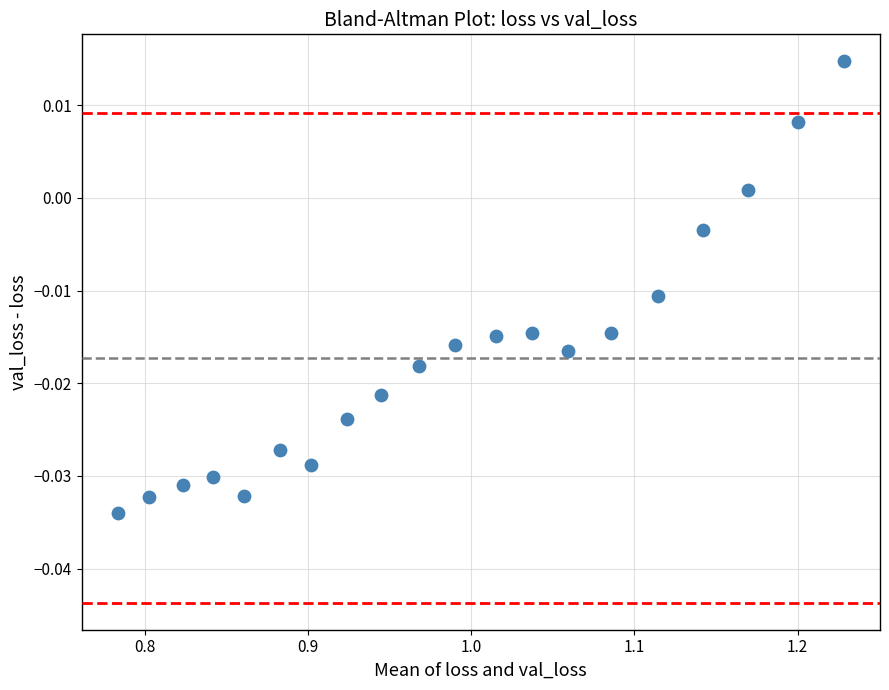

What is the range of X values (max minus min)?

0.4